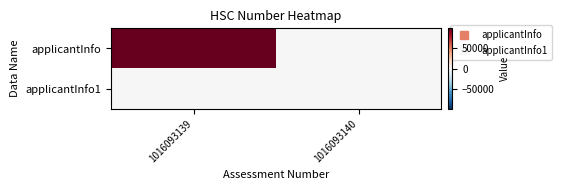

Reading left to right, extract all data points from this chart.

applicantInfo: 1016093139=98765	1016093140=0
applicantInfo1: 1016093139=0	1016093140=0